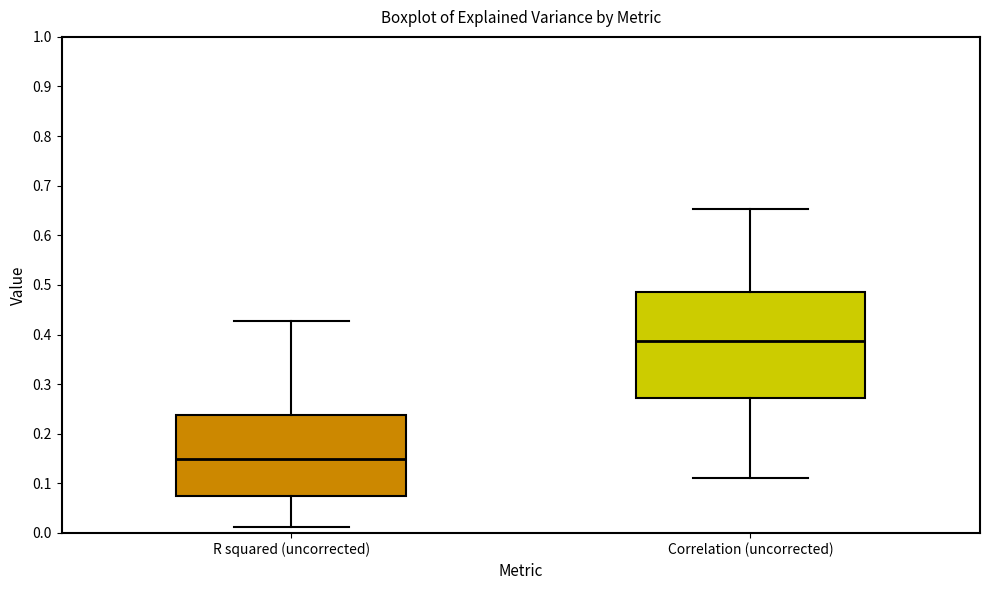

Reading left to right, transcribe this box plot: for each box, give where its median line is, the range the box spans, and where its two whiskers end, as read against the y-axis. The values are not printed on the chart, so give them approximately, as read against the axis.

R squared (uncorrected): median 0.15, box 0.07 to 0.24, whiskers 0.01 to 0.43
Correlation (uncorrected): median 0.39, box 0.27 to 0.49, whiskers 0.11 to 0.65